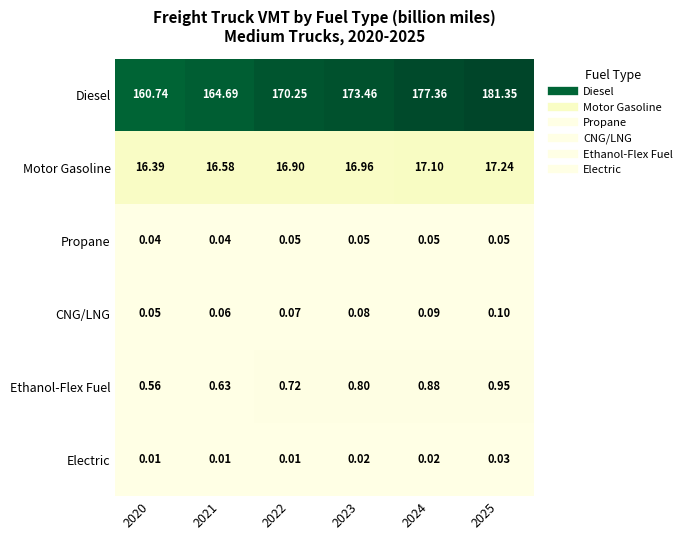

List the series in order of their peak value, highest first.

Diesel, Motor Gasoline, Ethanol-Flex Fuel, CNG/LNG, Propane, Electric